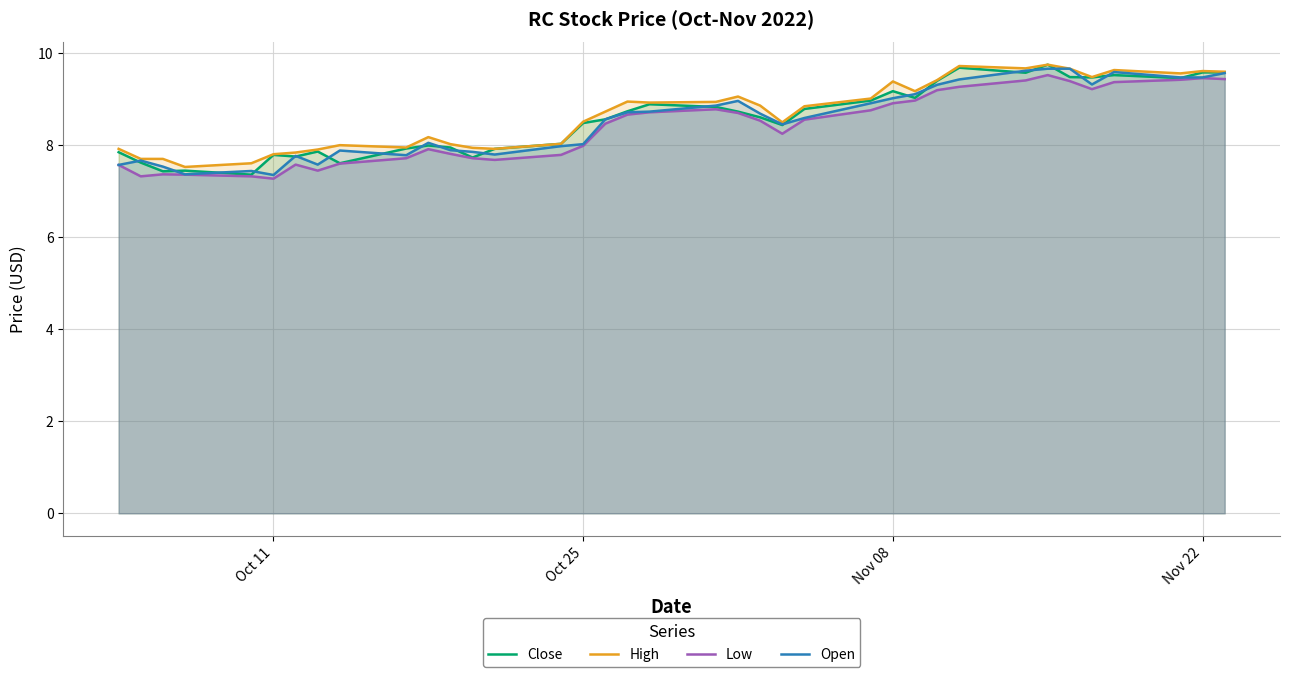

What is the greatest value displayed?

9.7